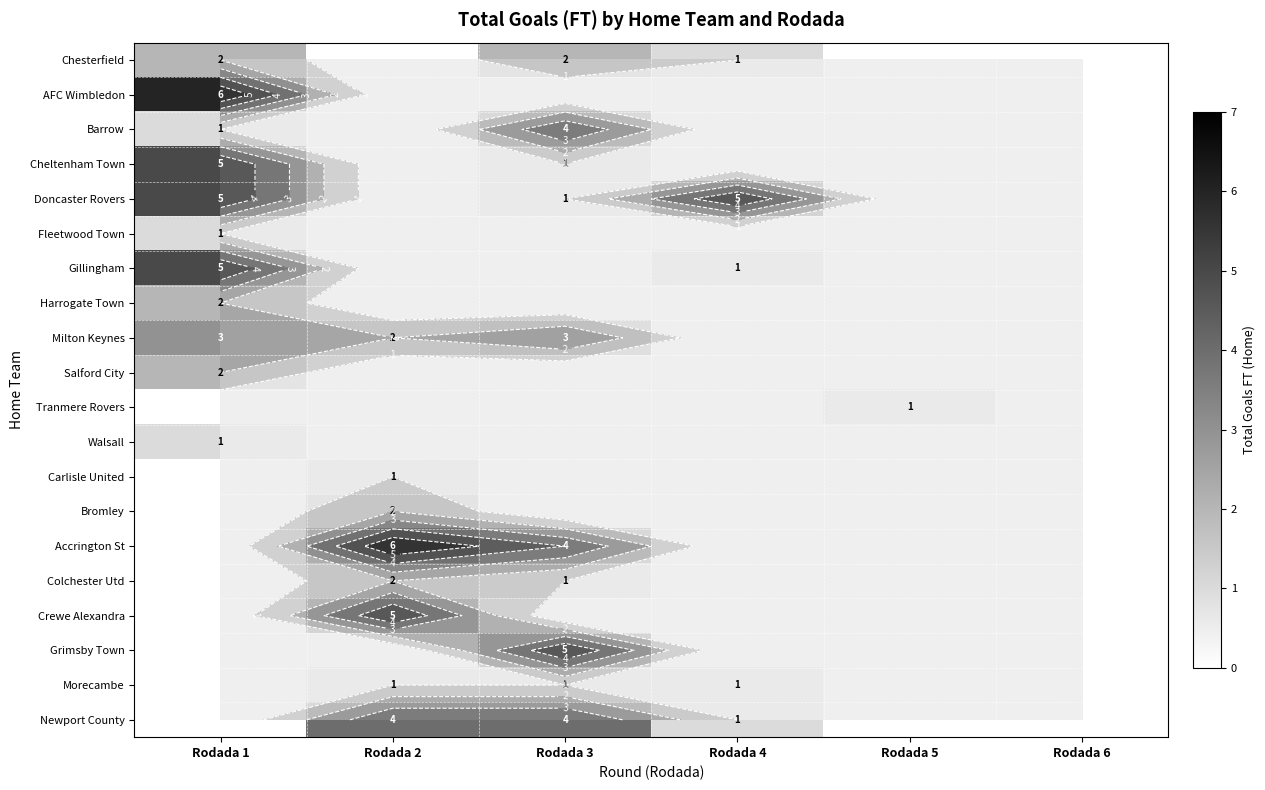

Where is Barrow nearest to the value 2?

Rodada 1